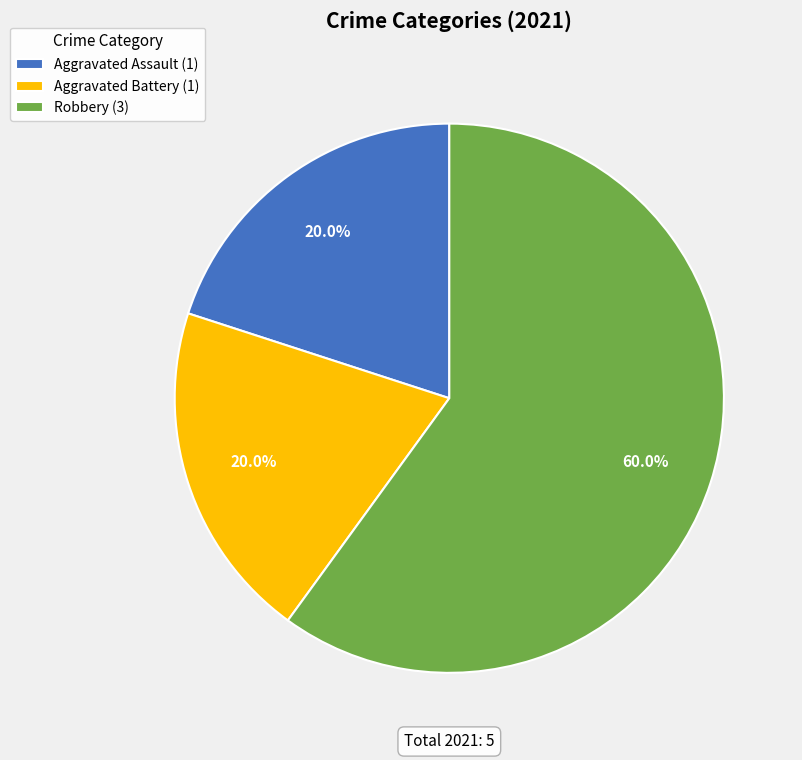

How many slices are in this pie chart?

3